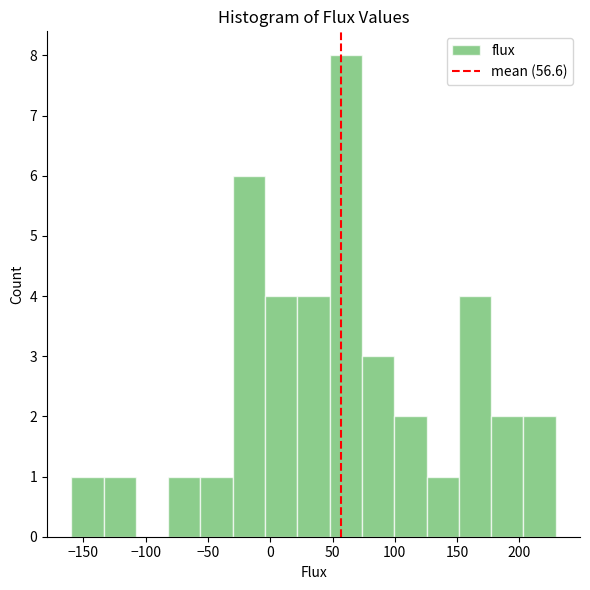

What is the height of the bar covering 205 to 230 on the x-axis? Neither the bar edges nor the heights are printed on the chart, so give them approximately, as read against the axes.

2